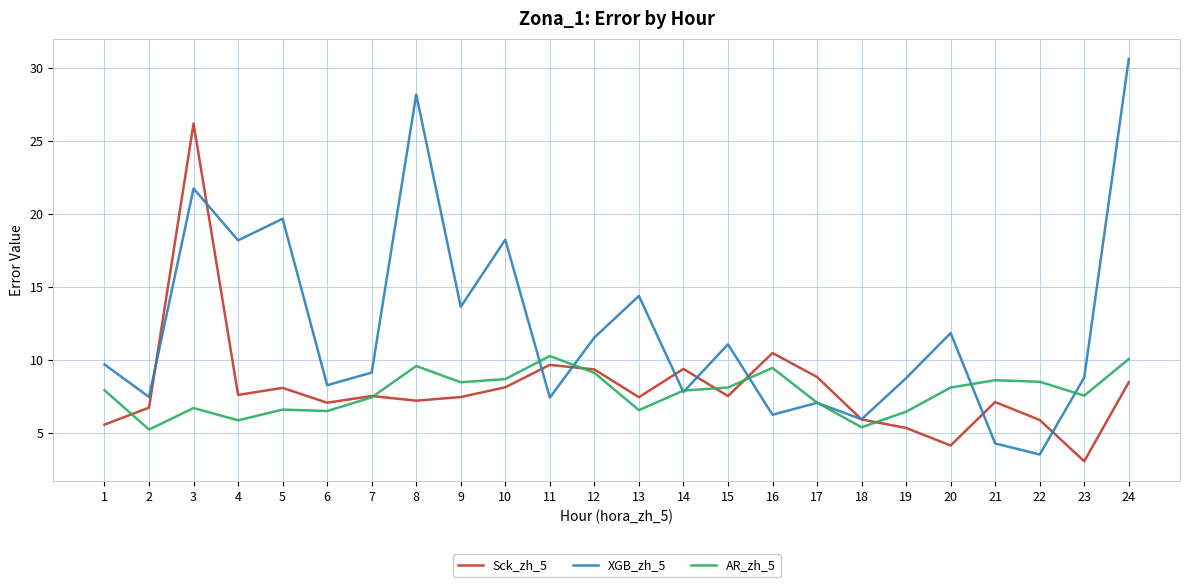

Where is the first local maximum for XGB_zh_5?

3